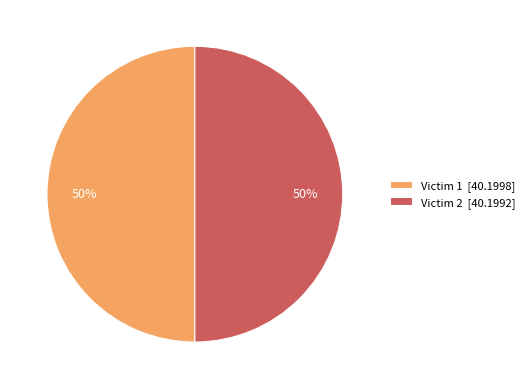

Count the number of slices in the pie.

2